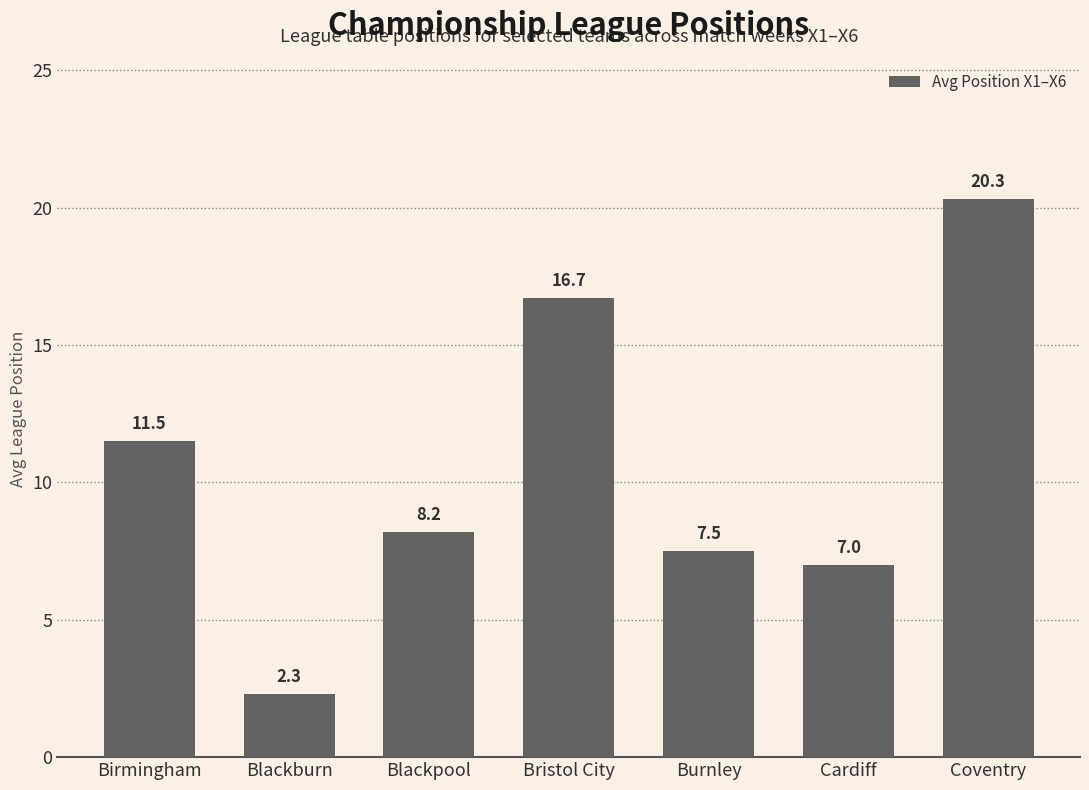

Rank the categories by value from highest to lowest.

Coventry, Bristol City, Birmingham, Blackpool, Burnley, Cardiff, Blackburn